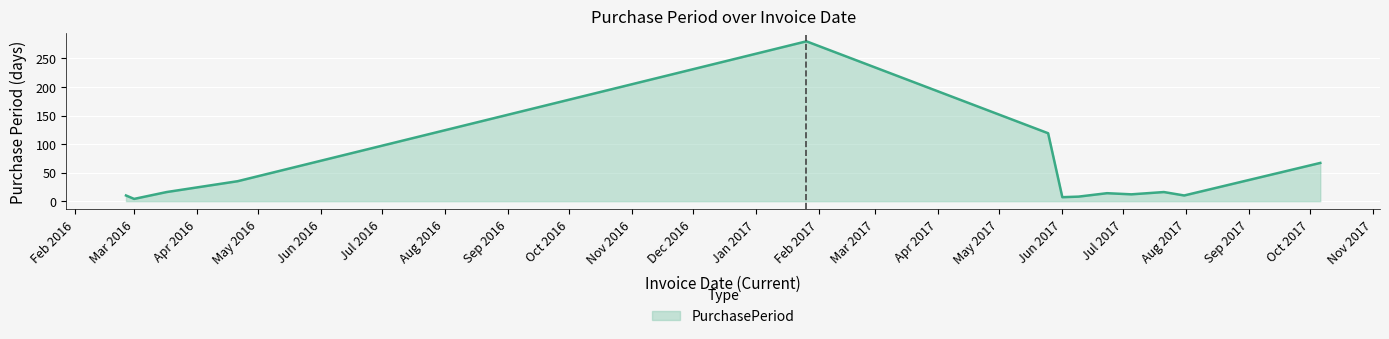

What is the maximum value shown in the chart?

280